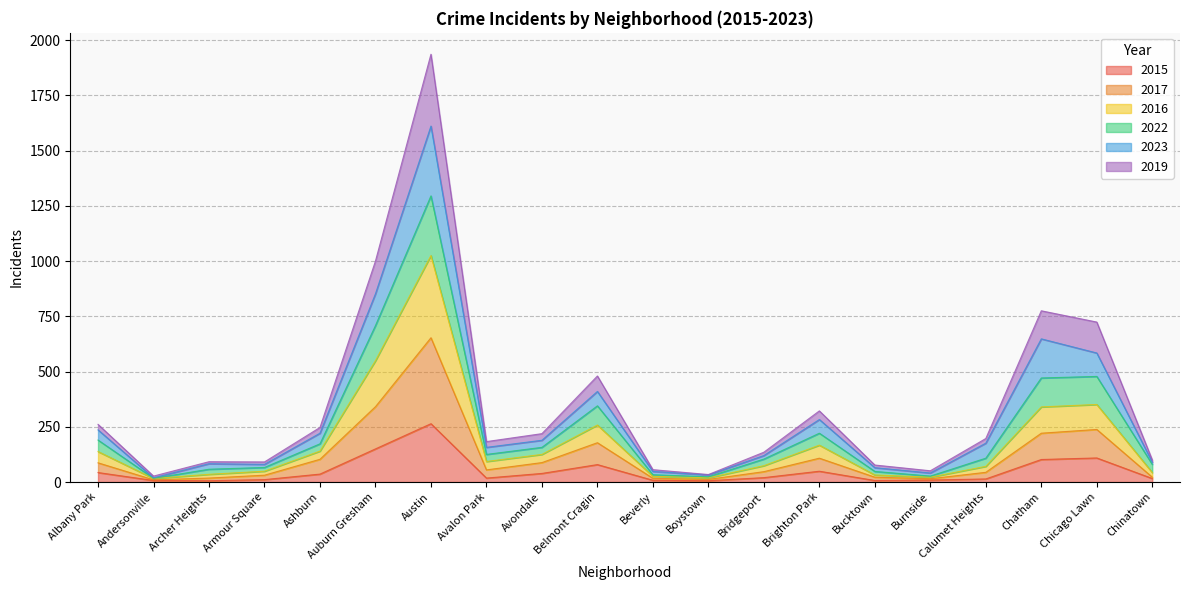

At which label does 2015 reach its peak?

Austin